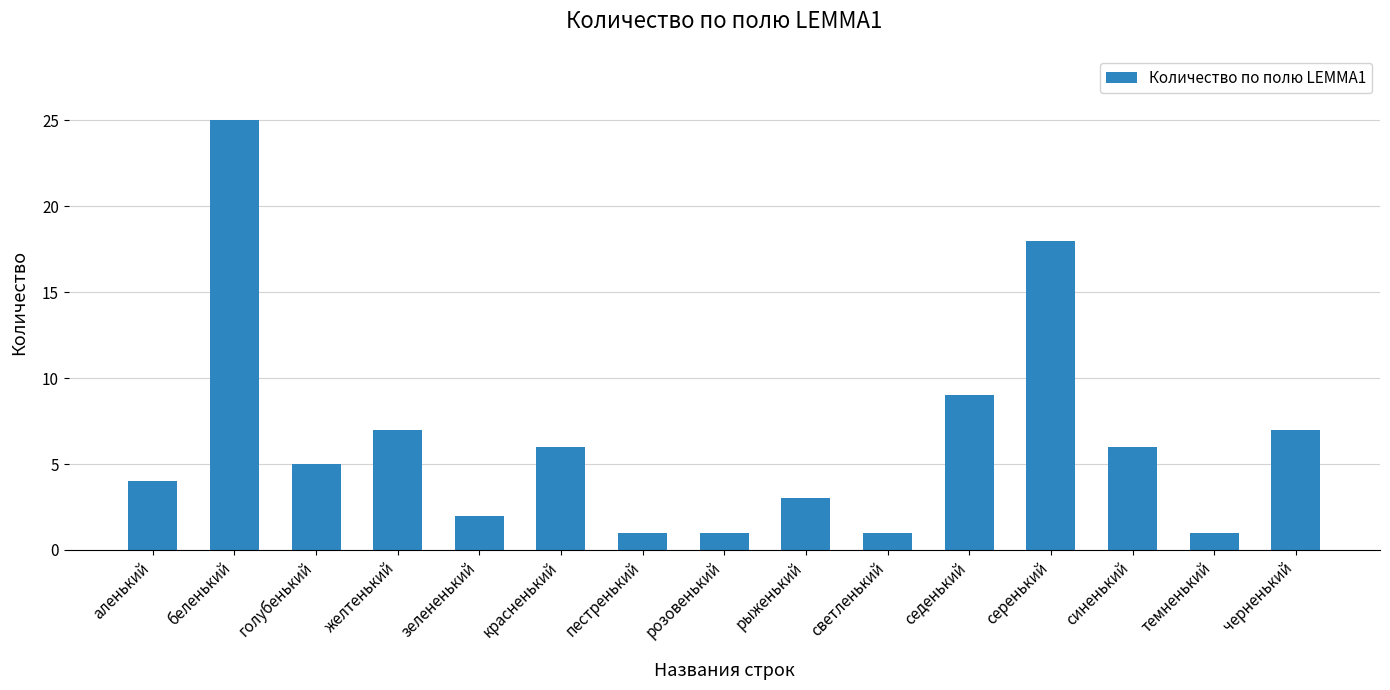

What is the label of the 6th bar from the left?

красненький